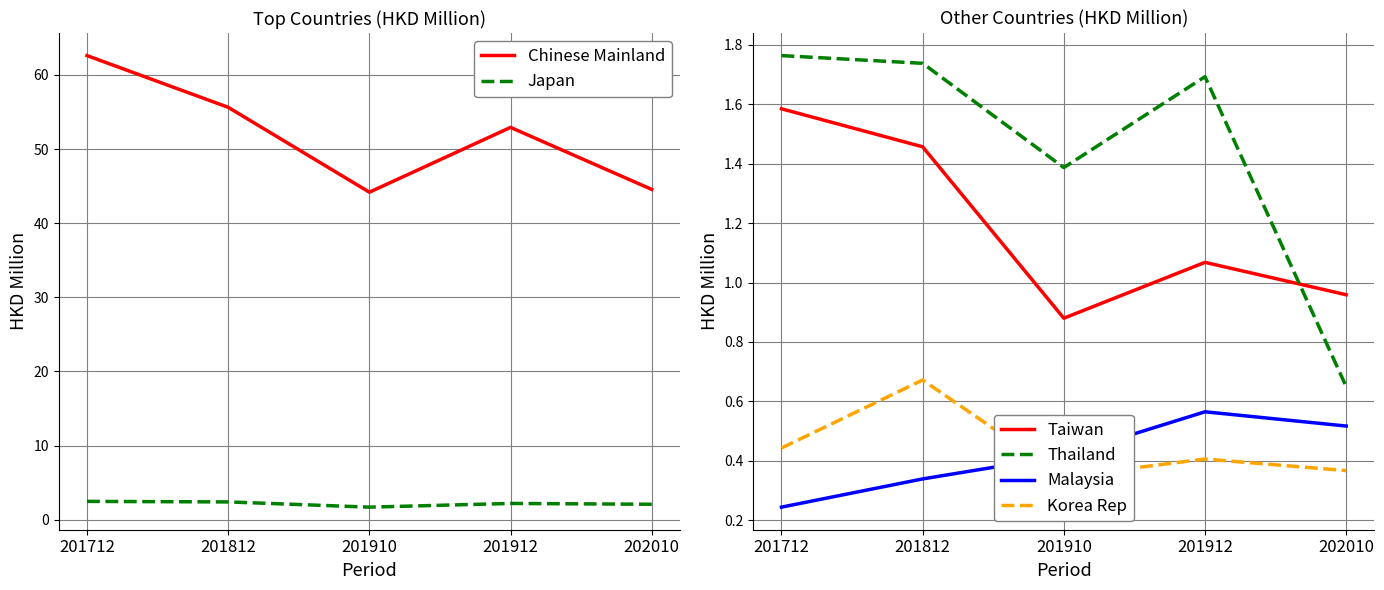

How many data points does each series have?

5